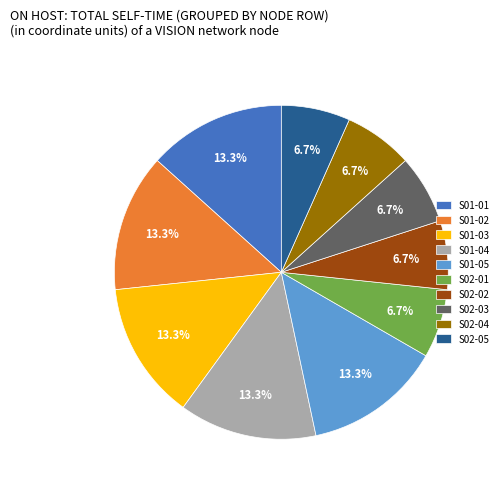

Does S01-05 represent more than half of the total?

No